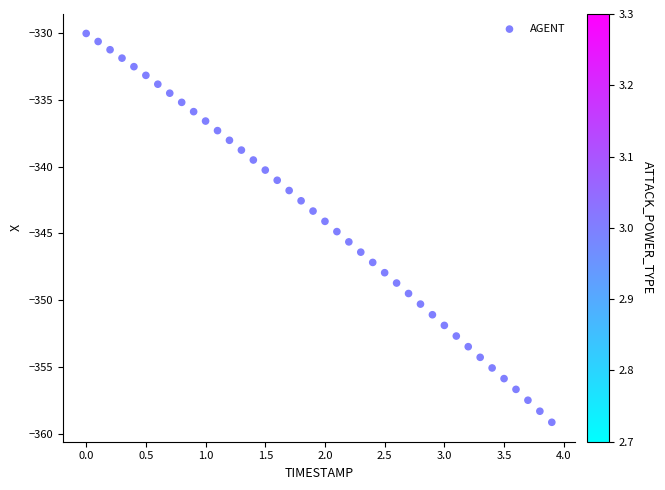

What is the range of X values (max minus min)?

3.9